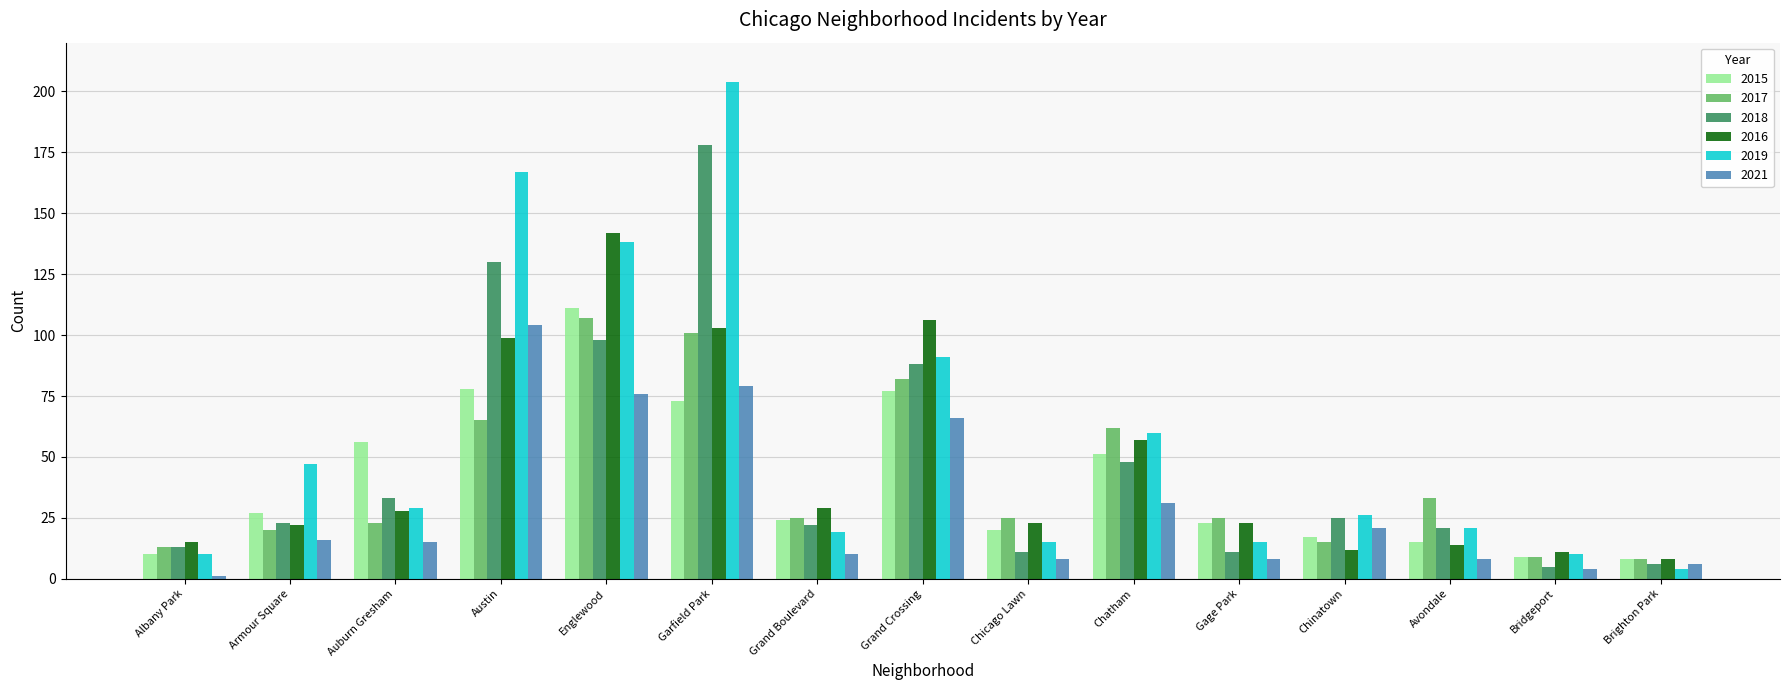

True or false: 2019 has a value of 138 at Englewood.

True